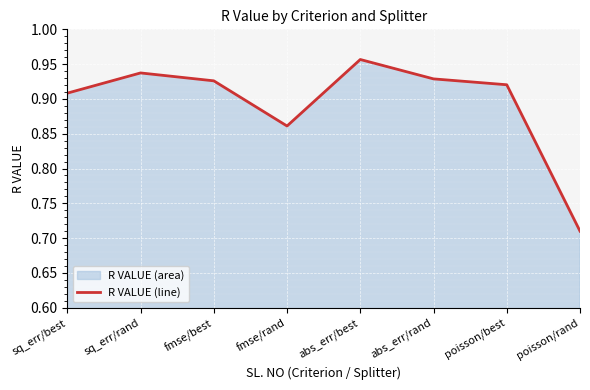

How many lines are shown in the chart?

1